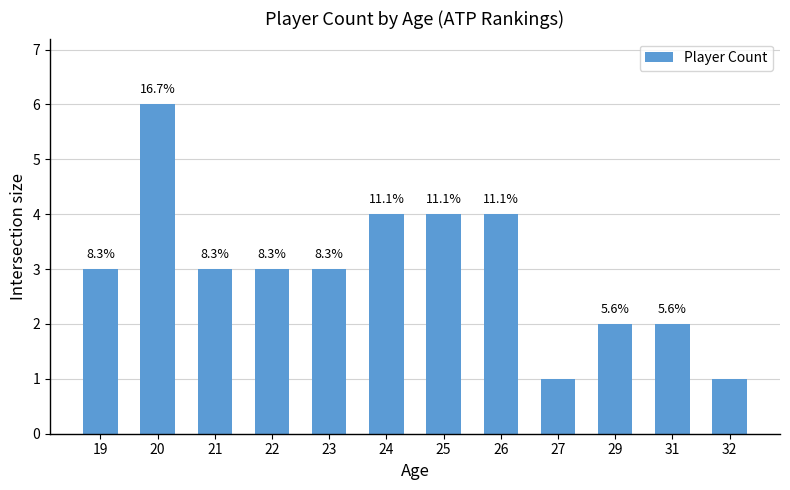

Does the chart contain any negative values?

No